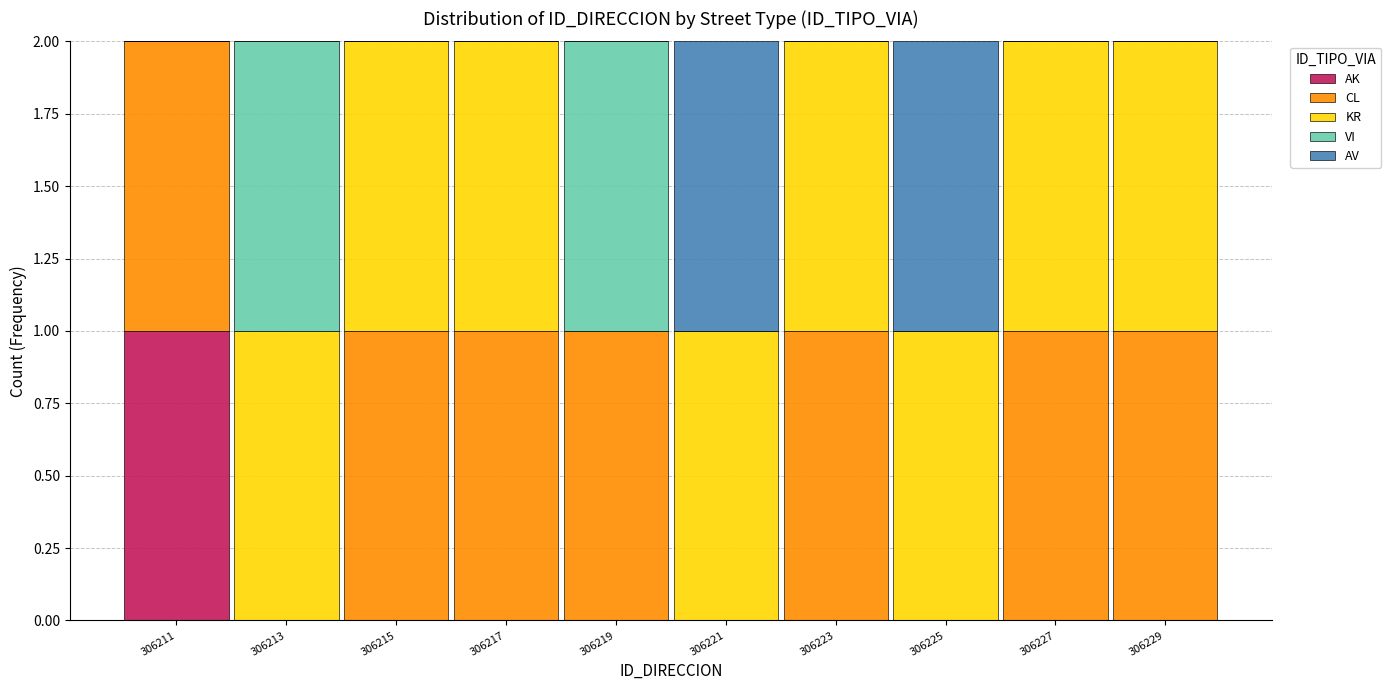

The value of AK at 306219 is 0. True or false?

True